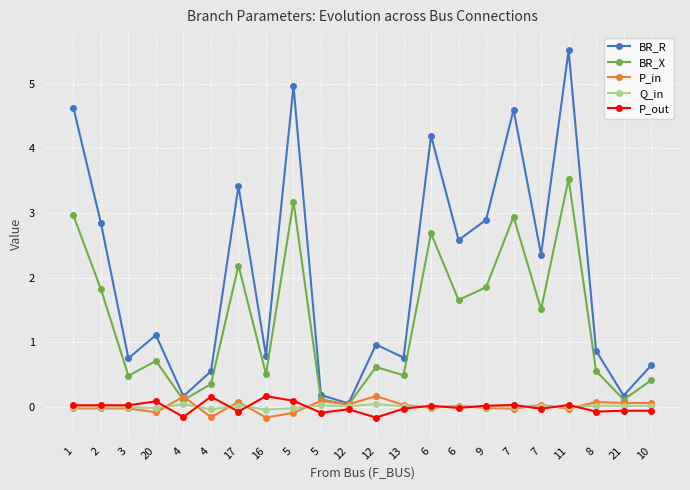

Which has a higher value, 5 or 4?

5